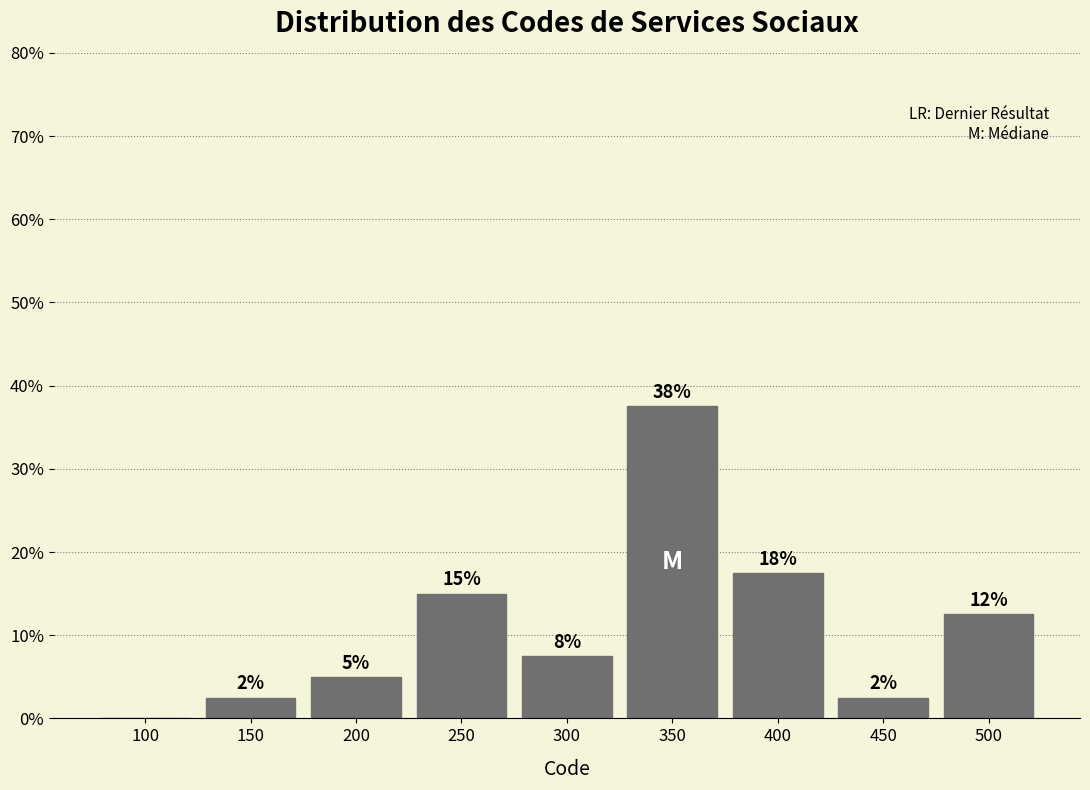

Are the bars horizontal?

No